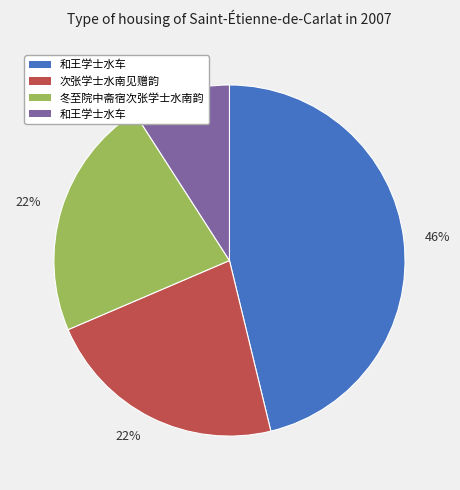

How many segments does this pie chart have?

4